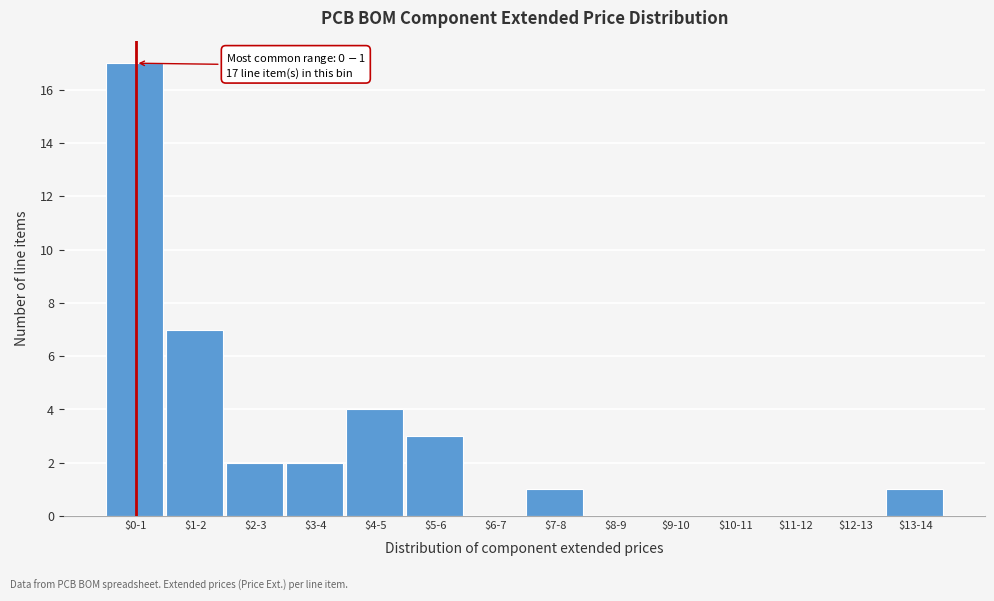

True or false: the data shows 2 at $2-3.

True